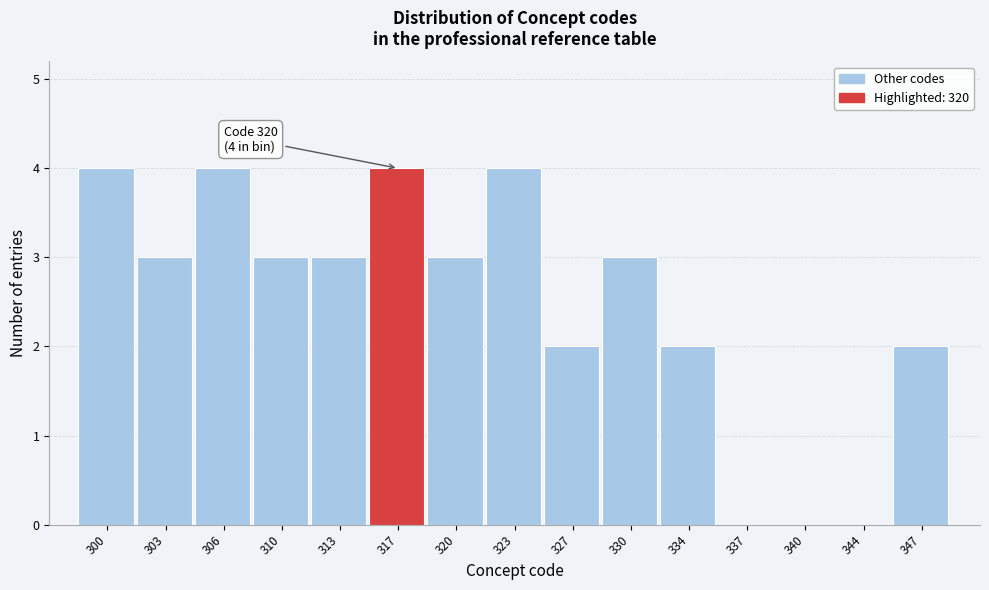

Reading left to right, list all the values displayed in this chart.

300=4	303=3	306=4	310=3	313=3	317=4	320=3	323=4	327=2	330=3	334=2	337=0	340=0	344=0	347=2